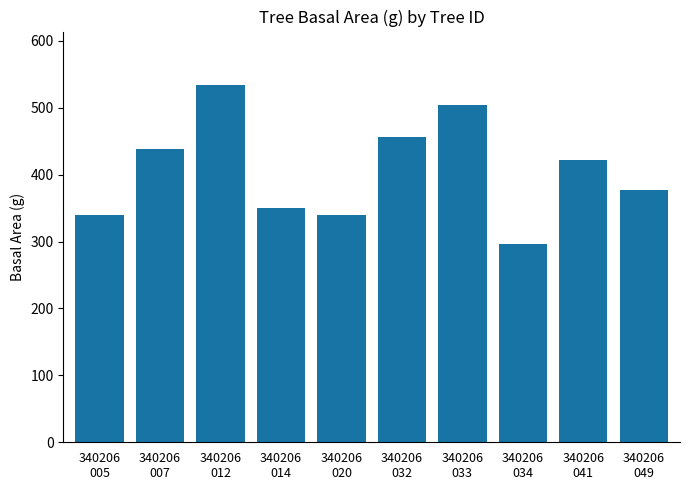

Does the chart contain stacked bars?

No